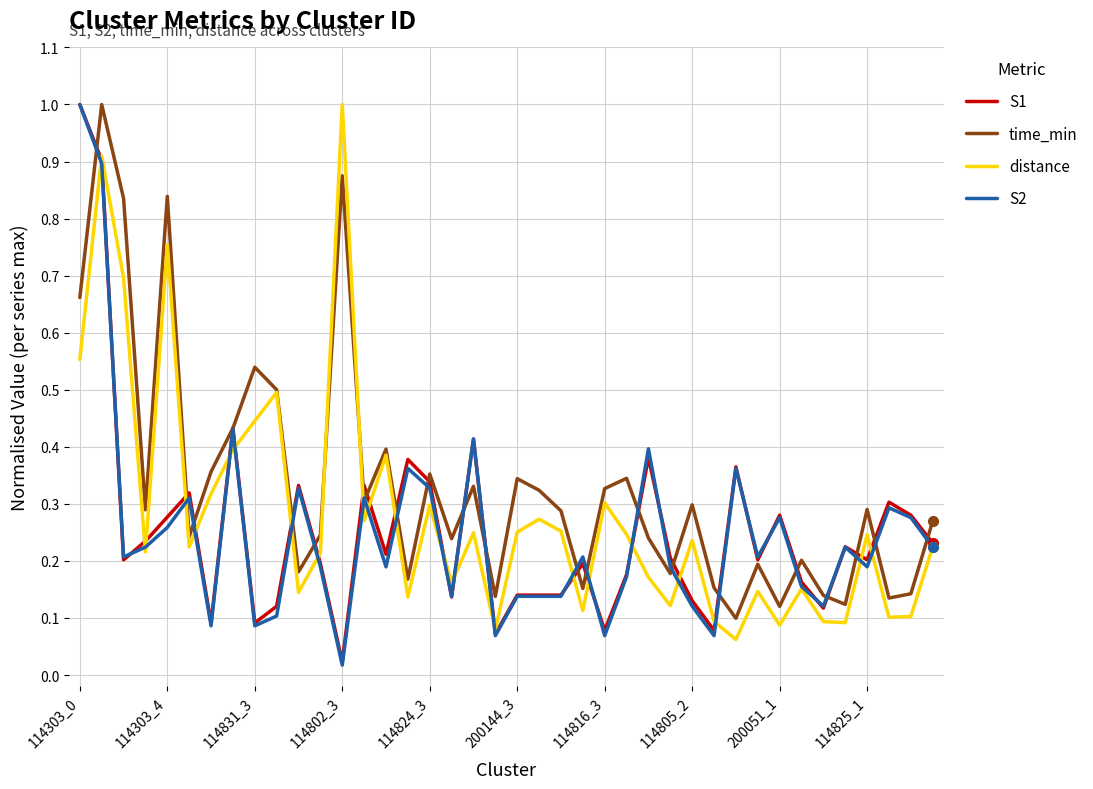

What is the greatest value displayed?

1.0